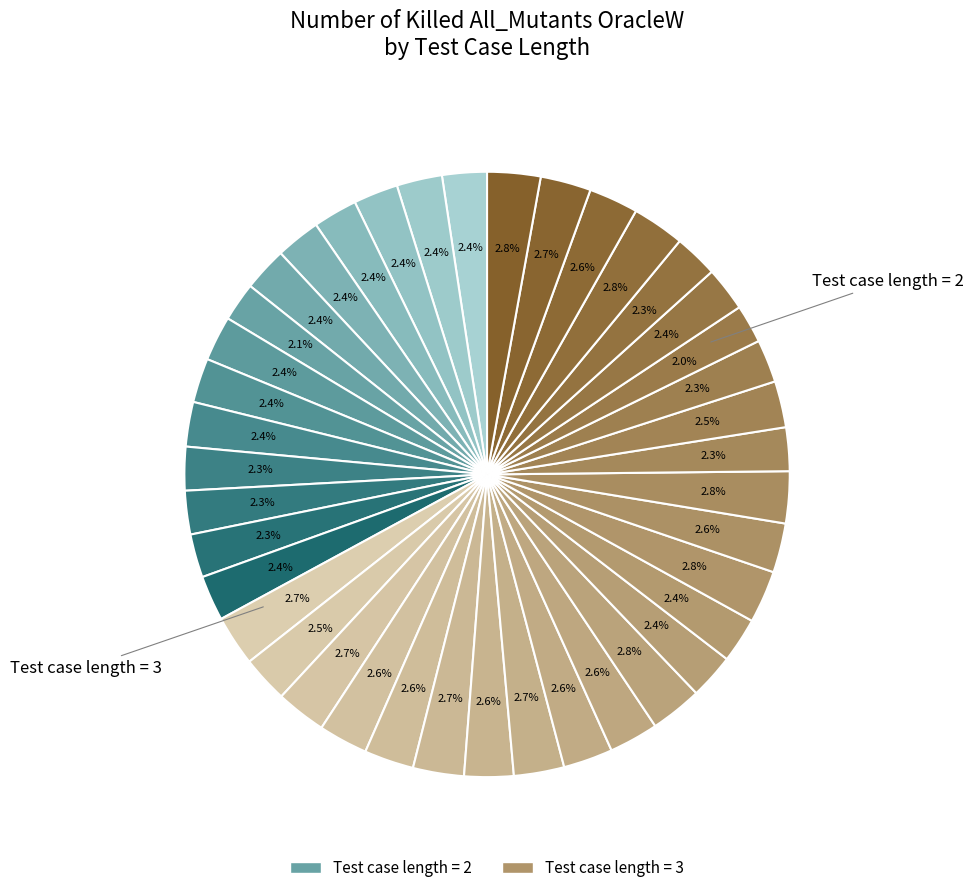

How many segments does this pie chart have?

40